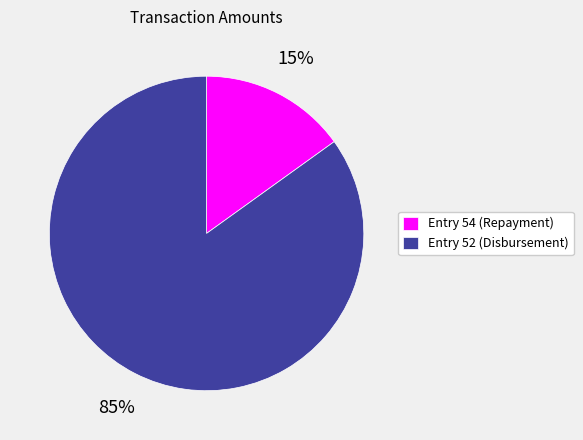

Rank the categories by value from highest to lowest.

Entry 52 (Disbursement), Entry 54 (Repayment)